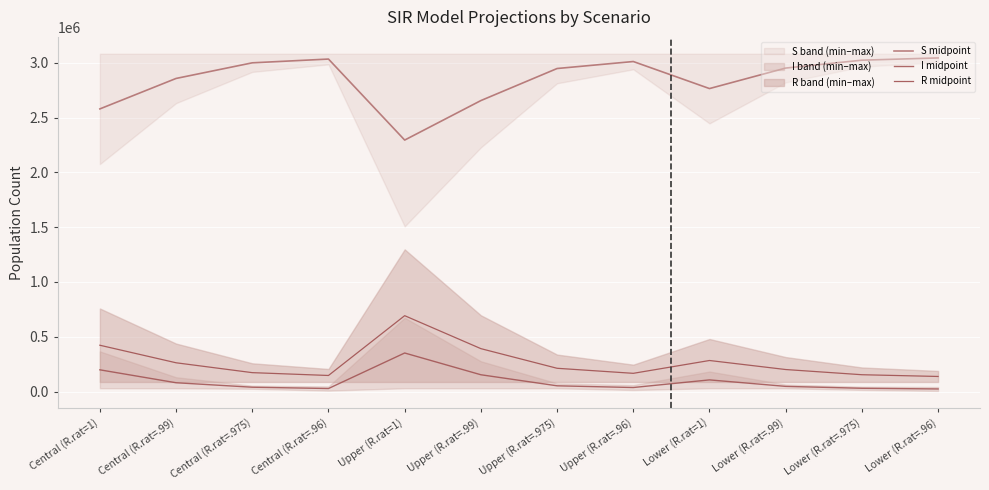

Reading right to left, list all the values displayed in this chart.

S midpoint: 3043804.5	3023276.5	2951389.0	2764351.5	3011019.5	2947262.0	2654800.5	2294499.0	3033571.0	2999184.5	2856676.0	2578771.5
I midpoint: 23945.5	30077.4	47444.1	106626.1	37051.3	52674.9	153476.8	351988.3	27876.8	39808.9	80584.9	198481.3
R midpoint: 137897.7	153749.4	201166.9	283530.7	166504.8	212521.6	391722.5	692450.7	146870.6	172716.9	262739.1	422747.2